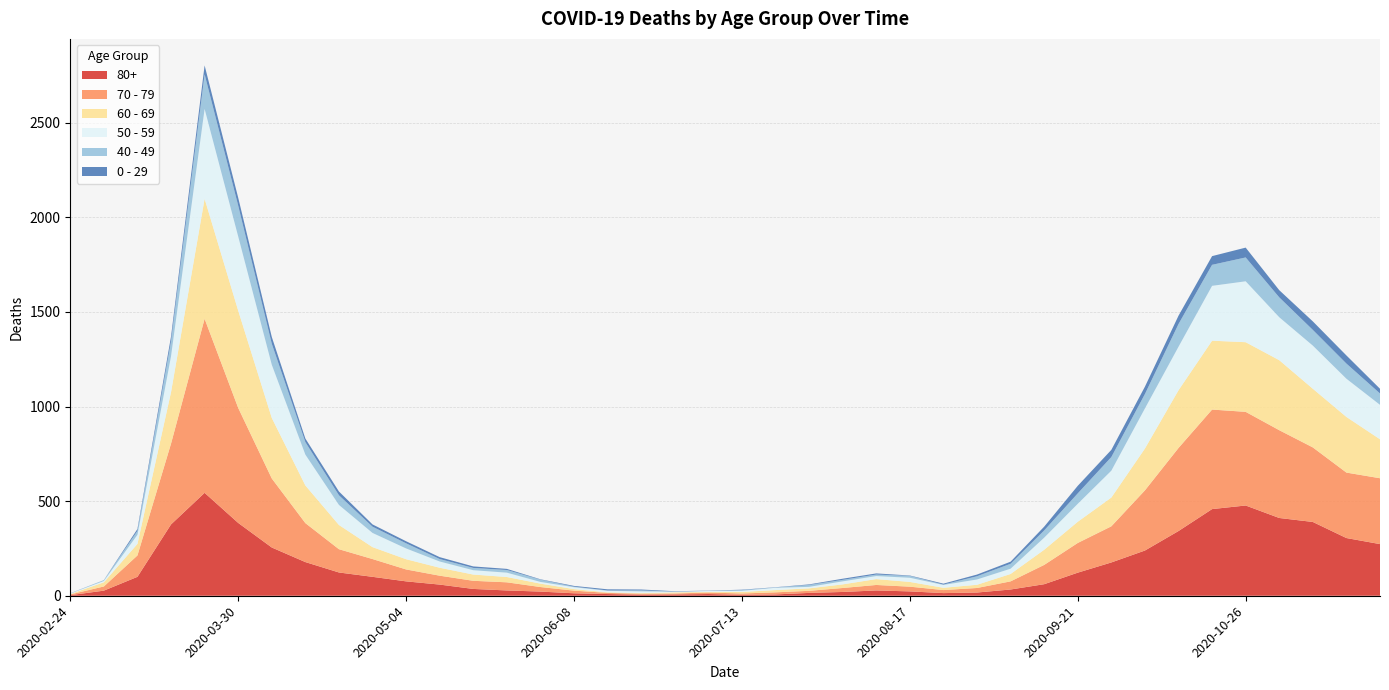

Reading right to left, transcribe all the data shown in this chart.

80+: 273	305	390	411	477	458	342	239	176	122	61	33	17	14	23	28	20	15	7	5	9	7	6	9	13	22	28	36	59	76	100	123	178	255	385	544	377	100	27	3
70 - 79: 348	346	394	464	495	526	439	318	191	157	102	43	24	16	25	29	21	11	11	7	8	5	5	6	14	24	43	43	47	63	94	123	206	365	608	920	427	113	22	4
60 - 69: 206	294	310	370	368	364	305	221	152	112	80	39	17	12	25	31	19	13	12	8	3	6	3	3	8	18	28	33	42	54	63	128	199	320	514	634	272	61	22	2
50 - 59: 182	202	228	227	322	290	230	212	142	95	64	28	28	15	22	16	16	8	12	6	5	3	9	8	10	9	23	23	33	57	75	106	163	281	392	475	190	48	7	3
40 - 49: 60	80	83	105	126	111	120	76	72	55	38	26	17	2	10	8	8	10	2	4	1	1	5	2	3	12	14	12	13	27	33	51	66	111	163	183	79	21	5	0
0 - 29: 25	43	45	38	52	46	44	39	38	40	20	11	9	5	2	6	6	3	1	2	1	2	5	6	4	2	6	8	10	11	12	20	19	36	42	47	25	10	0	1